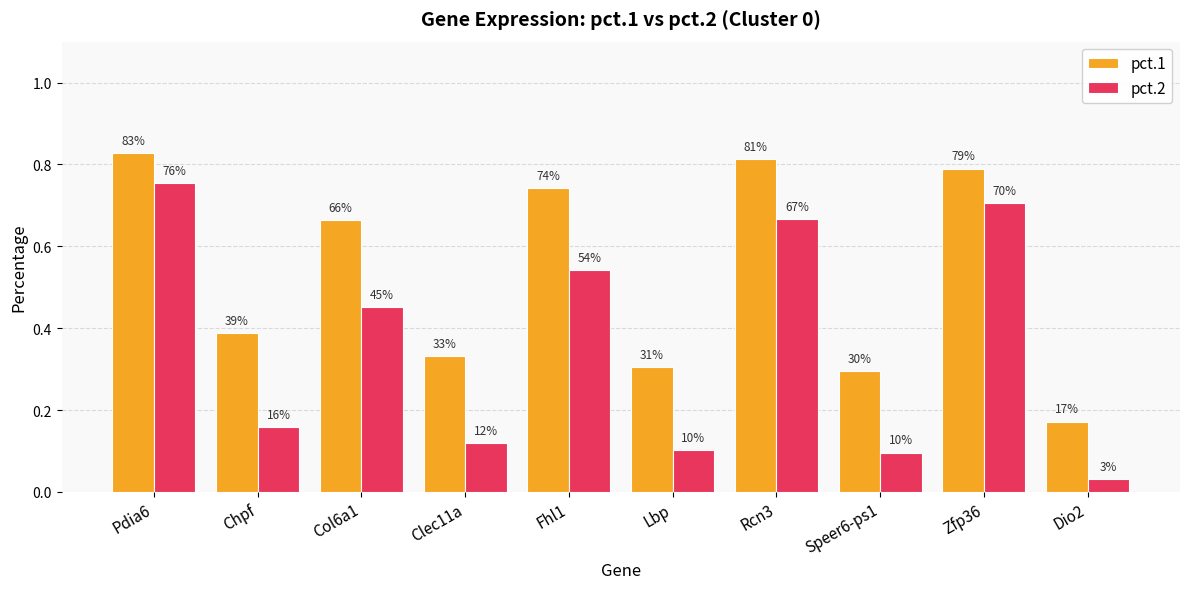

What is the difference between the highest and lowest values at Dio2?

0.1